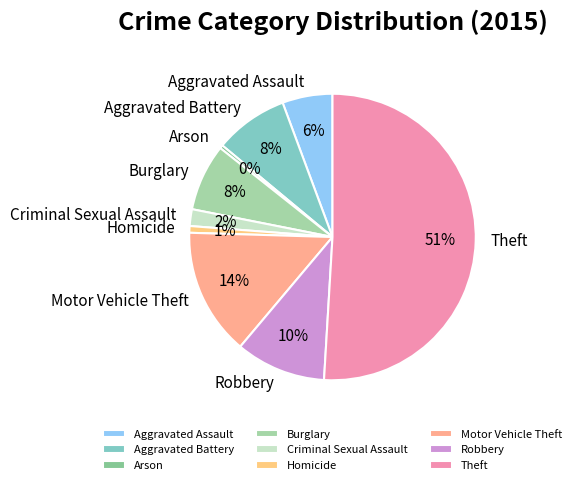

Is the sum of Burglary and Theft greater than half?

Yes